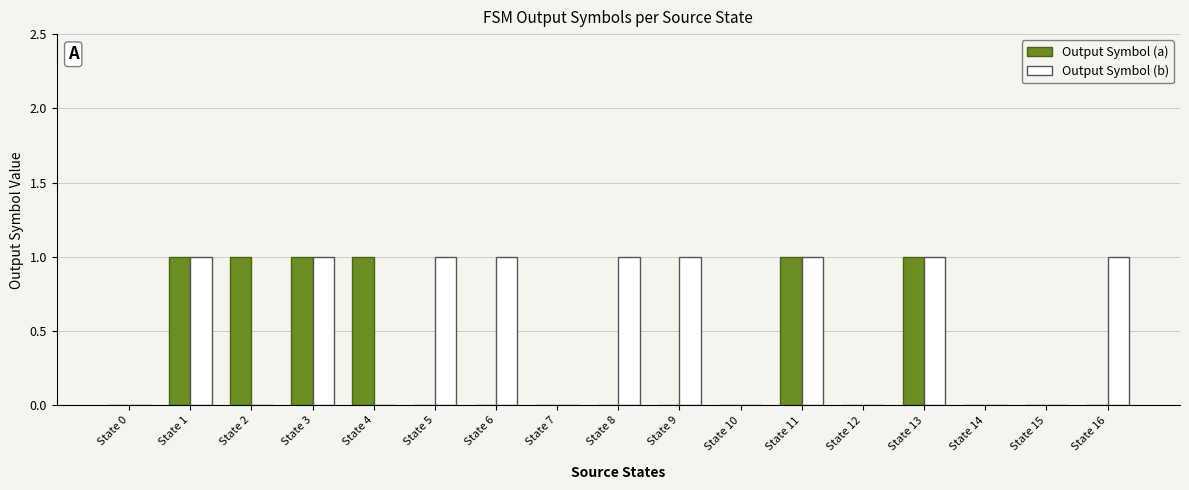

What are all the series names shown in the legend?

Output Symbol (a), Output Symbol (b)